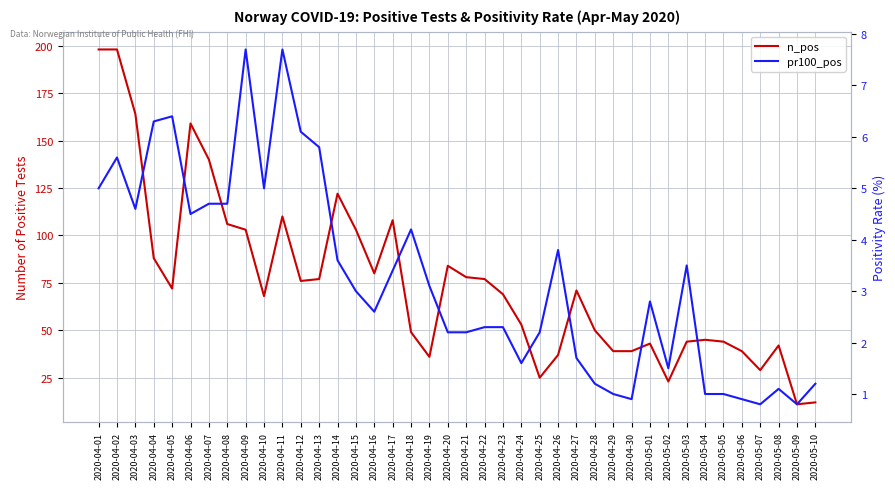

Rank the categories by pr100_pos value from lowest to highest.

2020-05-07, 2020-05-09, 2020-04-30, 2020-05-06, 2020-04-29, 2020-05-04, 2020-05-05, 2020-05-08, 2020-04-28, 2020-05-10, 2020-05-02, 2020-04-24, 2020-04-27, 2020-04-20, 2020-04-21, 2020-04-25, 2020-04-22, 2020-04-23, 2020-04-16, 2020-05-01, 2020-04-15, 2020-04-19, 2020-04-17, 2020-05-03, 2020-04-14, 2020-04-26, 2020-04-18, 2020-04-06, 2020-04-03, 2020-04-07, 2020-04-08, 2020-04-01, 2020-04-10, 2020-04-02, 2020-04-13, 2020-04-12, 2020-04-04, 2020-04-05, 2020-04-09, 2020-04-11